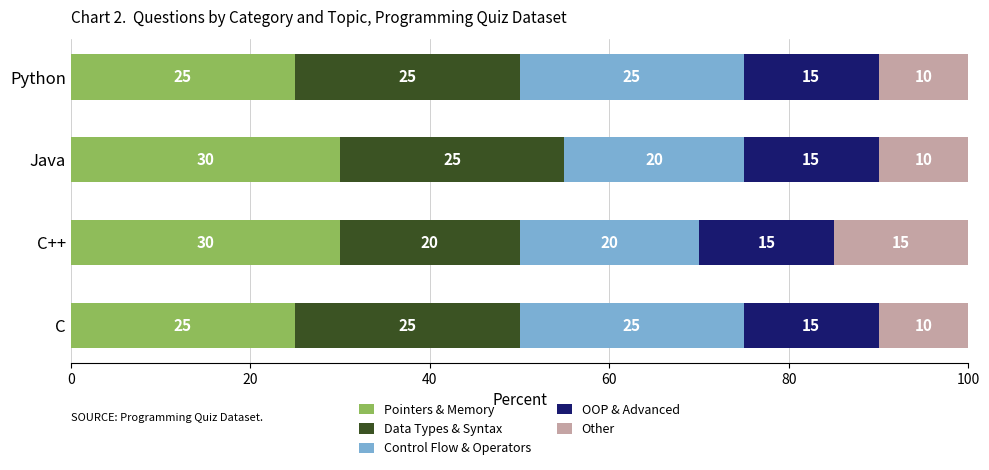

What is the total value across all series at Java?

100